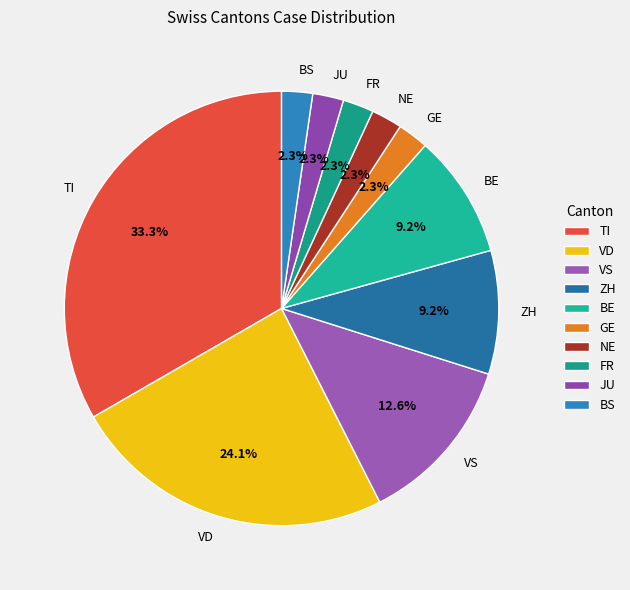

Is the sum of BE and GE greater than half?

No